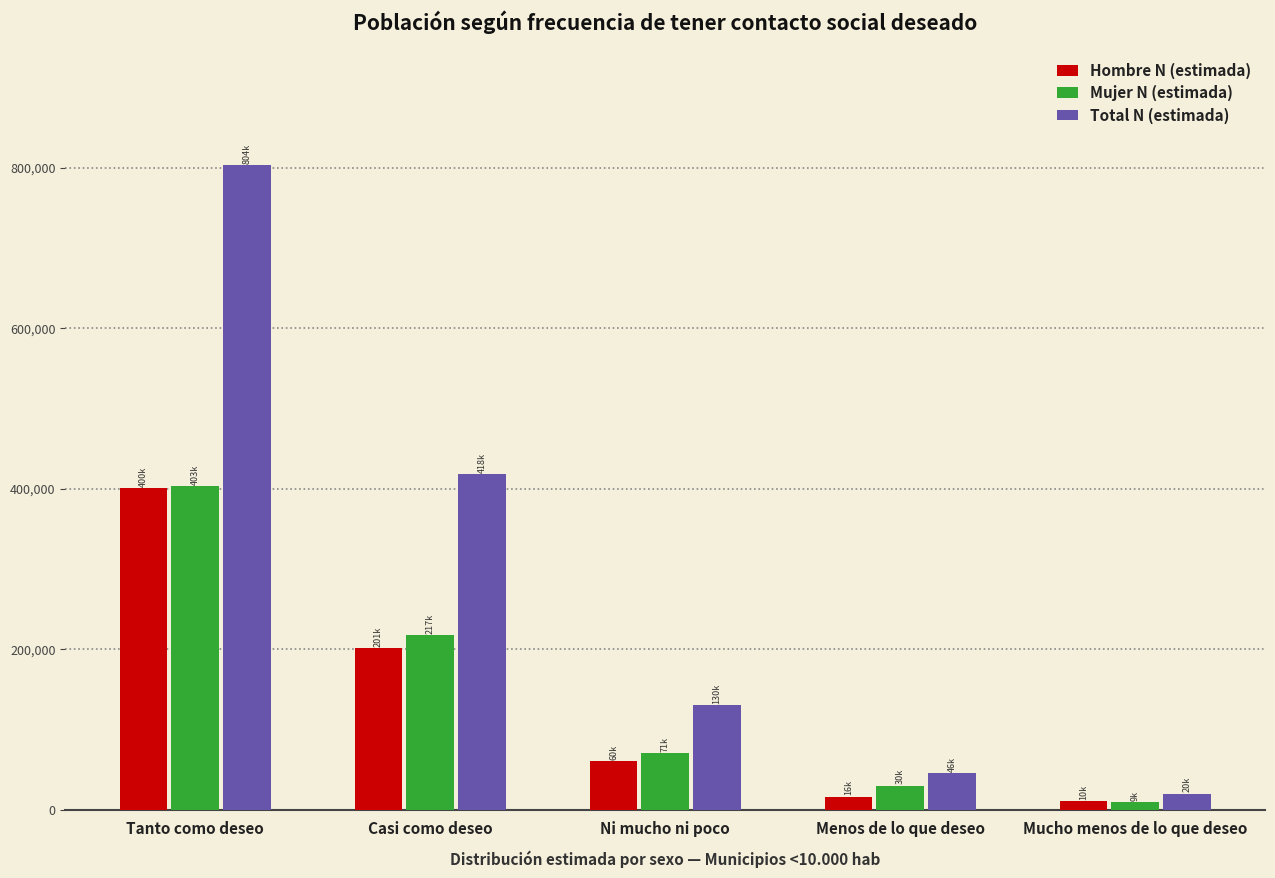

Reading right to left, transcribe all the data shown in this chart.

Hombre N (estimada): 10162	15967	59907	201085	400093
Mujer N (estimada): 9482	29638	70585	217213	403416
Total N (estimada): 19644	45605	130493	418298	803509